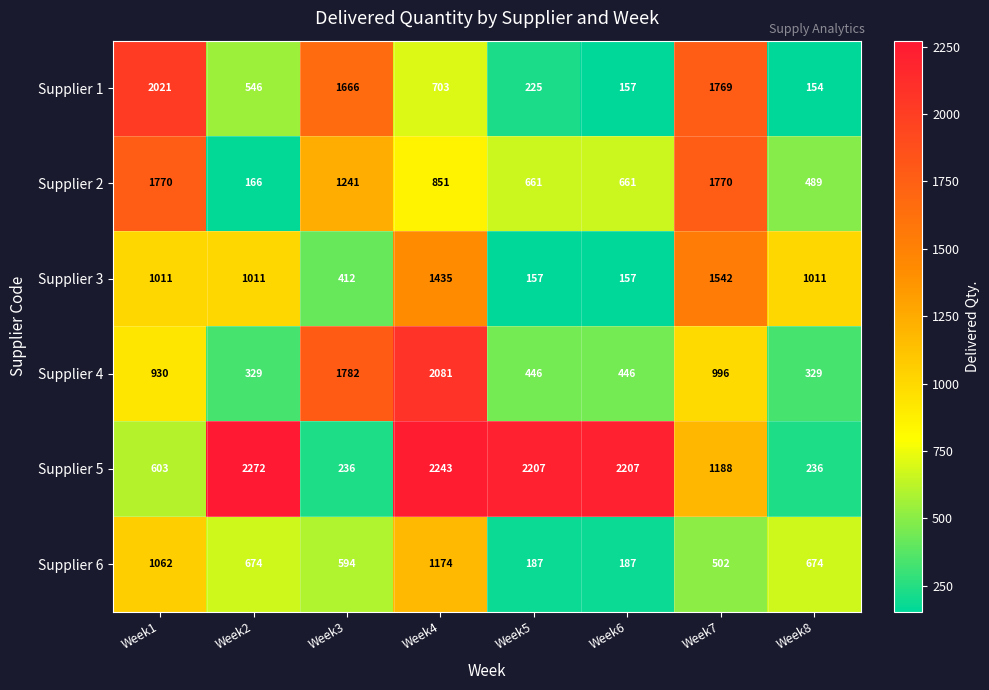

What is the total value across all series at Week3?

5931